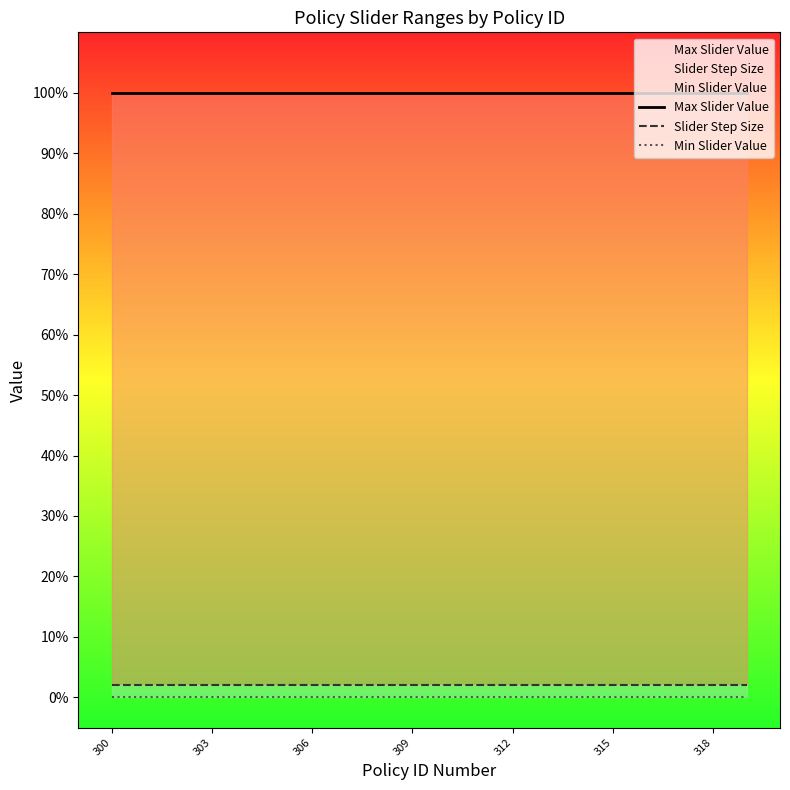

What is the total value across all series at 303?

1.0